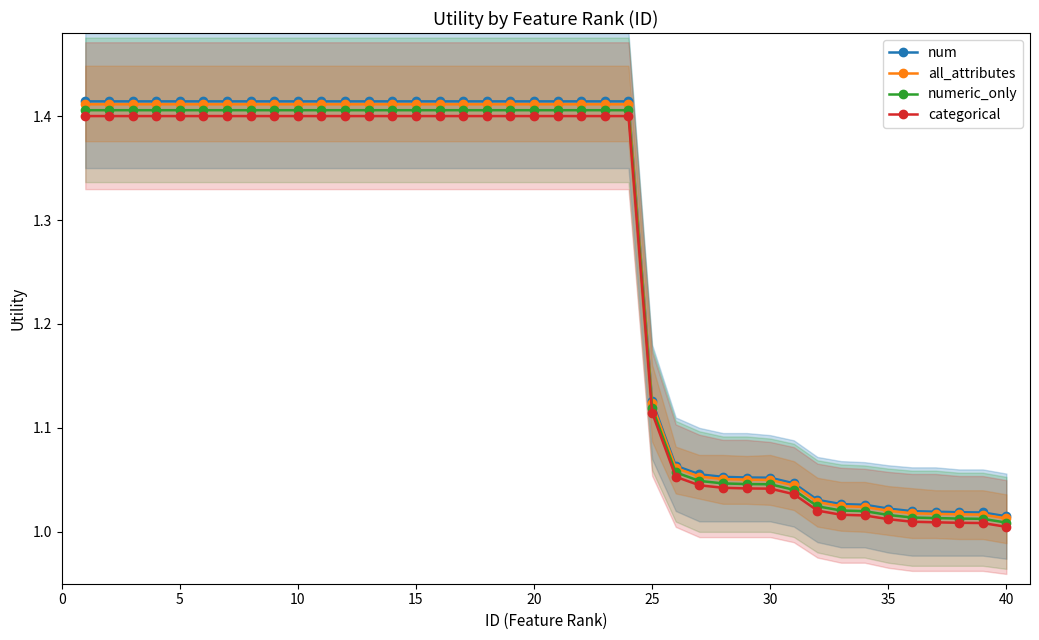

How many categories are shown in the chart?

40